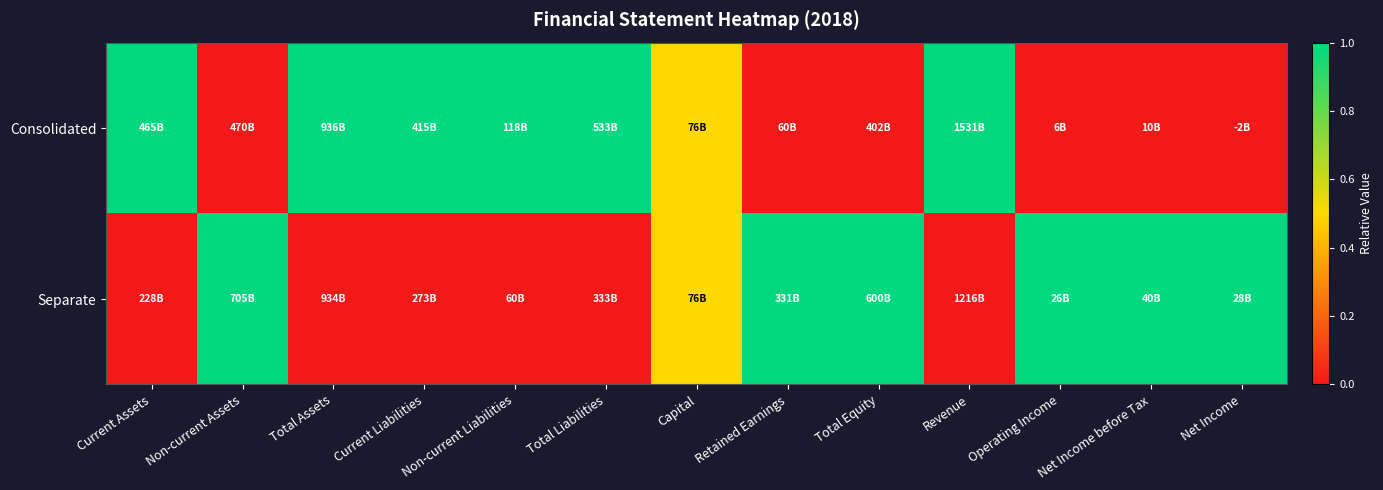

Reading left to right, transcribe all the data shown in this chart.

Consolidated: Current Assets=1.0	Non-current Assets=0.0	Total Assets=1.0	Current Liabilities=1.0	Non-current Liabilities=1.0	Total Liabilities=1.0	Capital=0.5	Retained Earnings=0.0	Total Equity=0.0	Revenue=1.0	Operating Income=0.0	Net Income before Tax=0.0	Net Income=0.0
Separate: Current Assets=0.0	Non-current Assets=1.0	Total Assets=0.0	Current Liabilities=0.0	Non-current Liabilities=0.0	Total Liabilities=0.0	Capital=0.5	Retained Earnings=1.0	Total Equity=1.0	Revenue=0.0	Operating Income=1.0	Net Income before Tax=1.0	Net Income=1.0